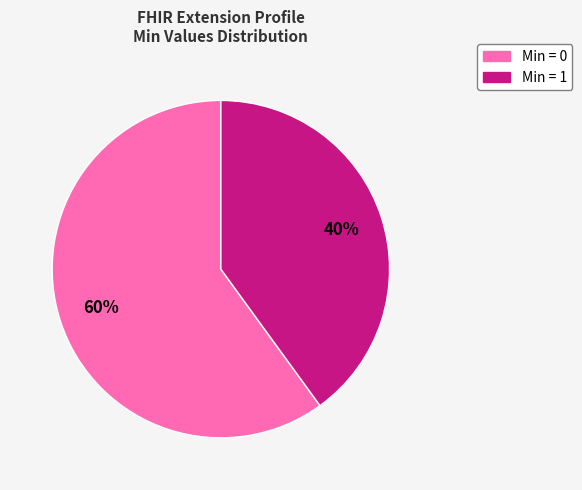

To the nearest percent, what is the average slice percentage?

50%